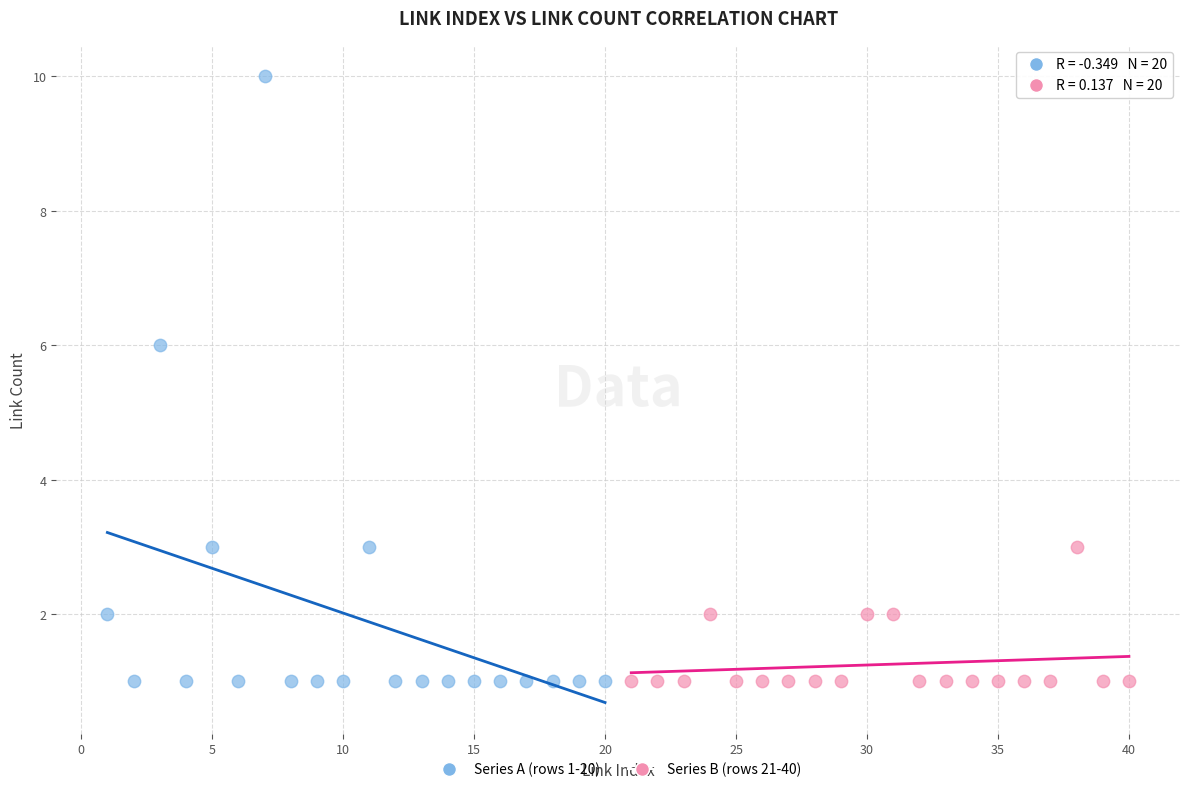

Which series contains the highest Y value?

Series A (rows 1-20)